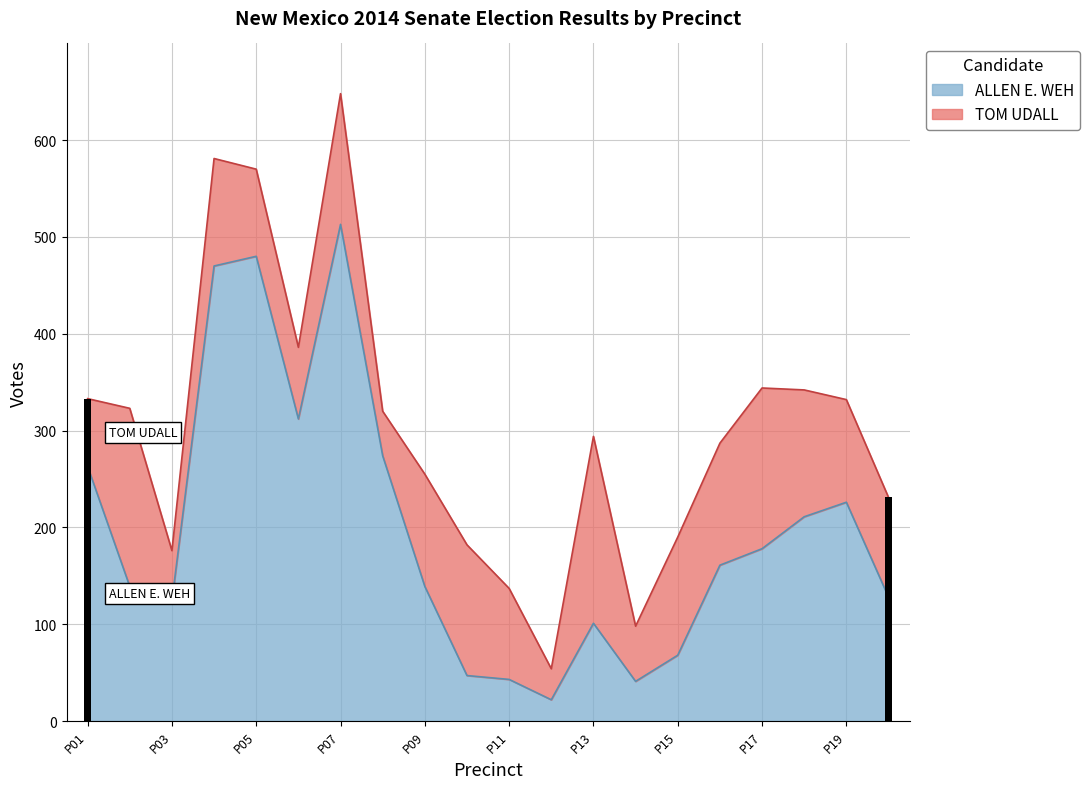

What is the value of the 19th bar from the left?

226